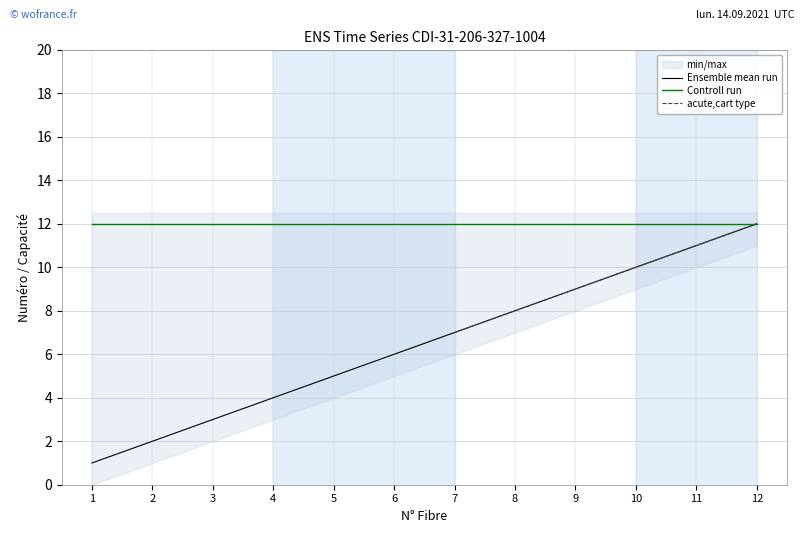

True or false: Controll run has more than 0 points higher than both neighbors.

False